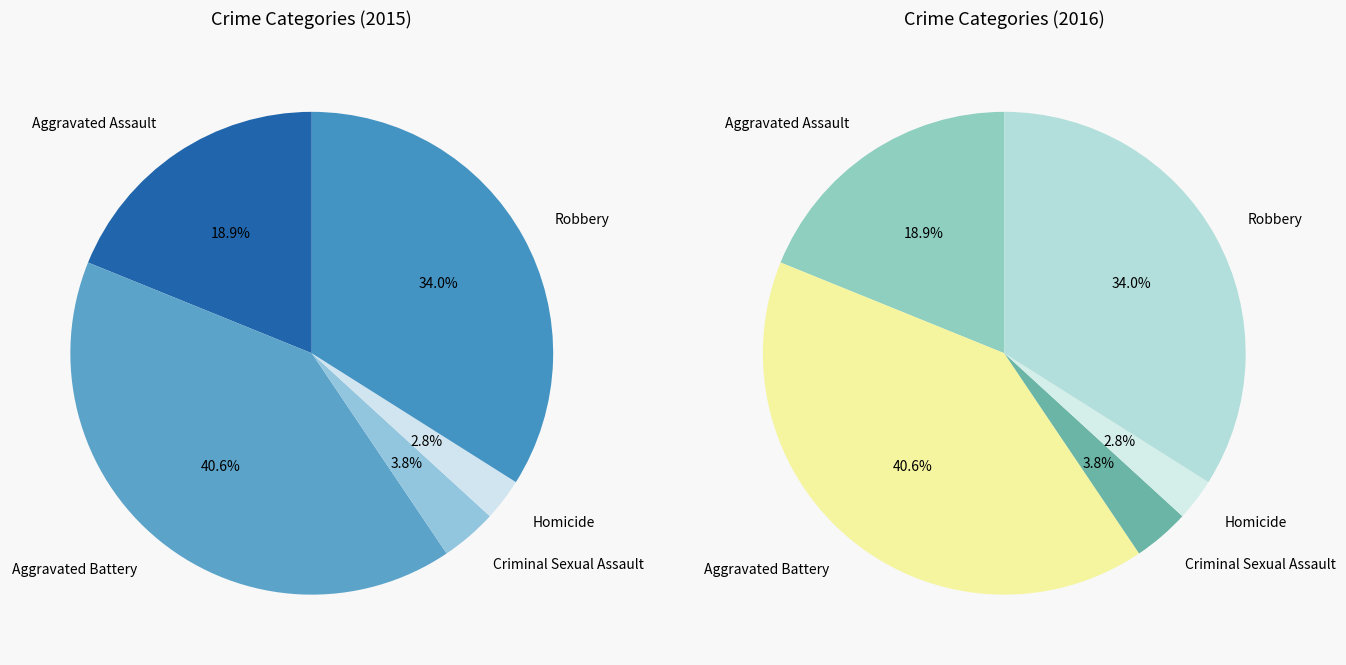

Is it true that Aggravated Battery is 41% of the pie?

True